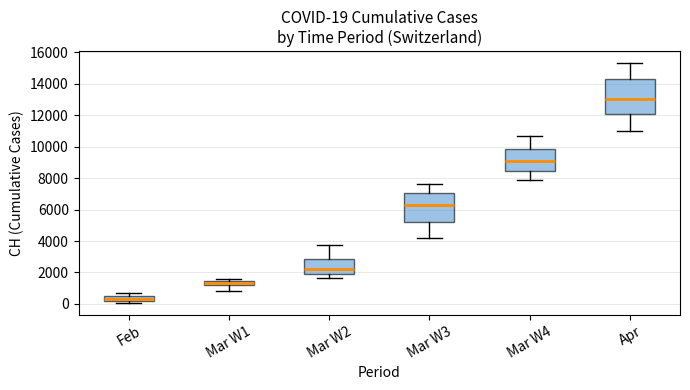

Which box has the highest median line?

Apr